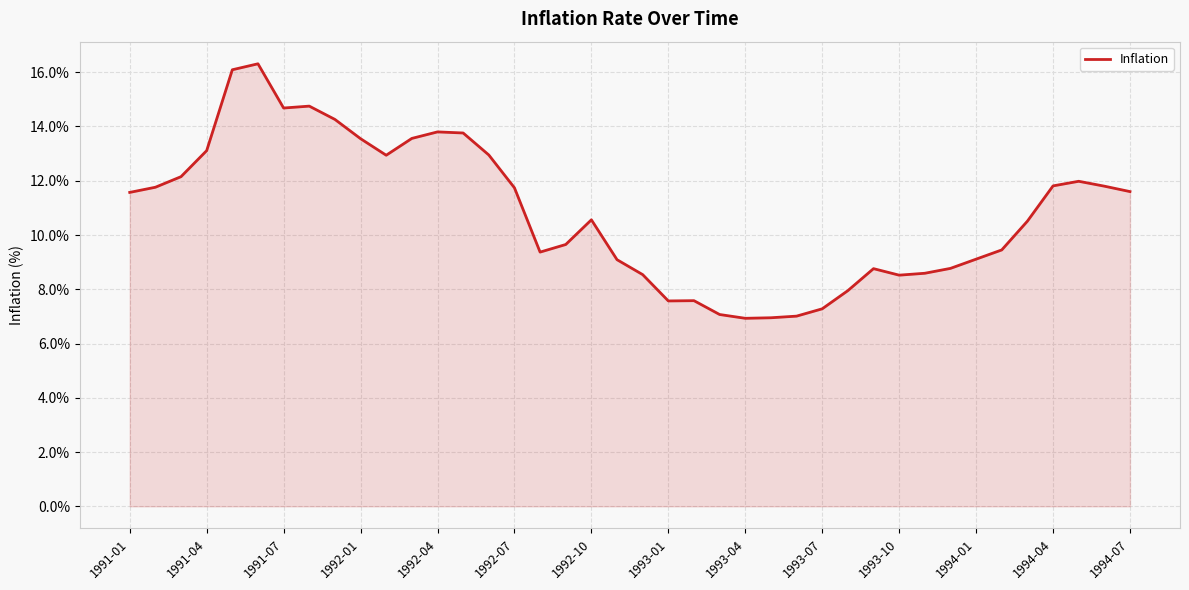

What is the difference between the maximum and minimum values?

9.4